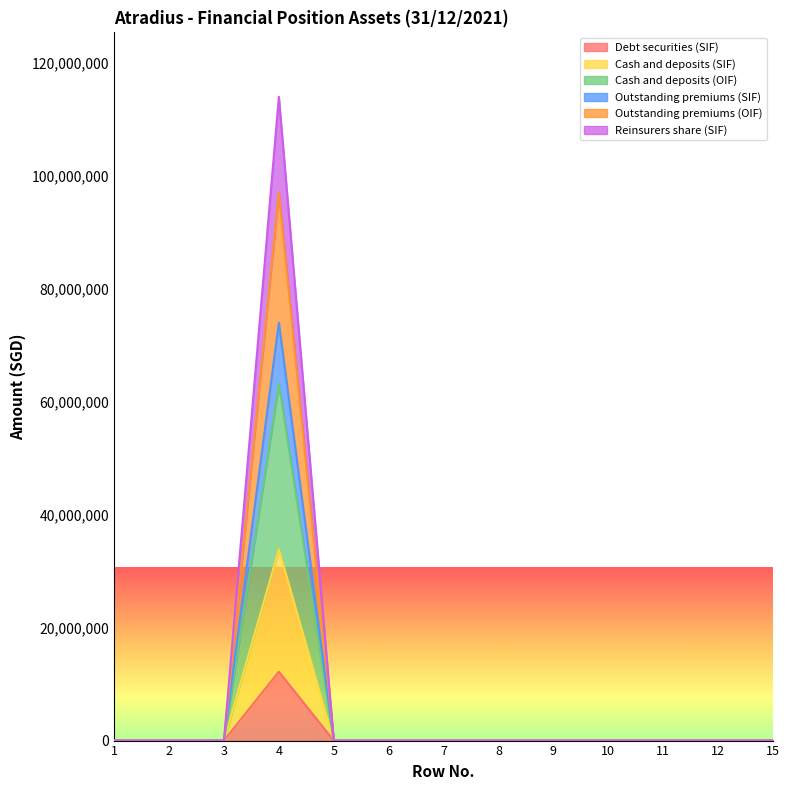

Does the chart have visible grid lines?

No